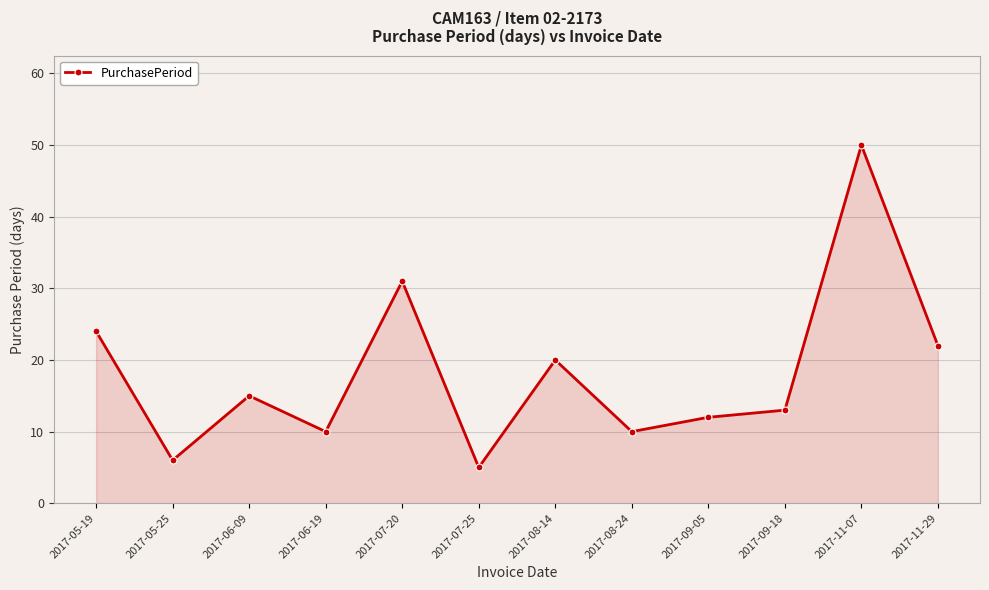

Reading left to right, what are all the values shown in this chart?

24	6	15	10	31	5	20	10	12	13	50	22